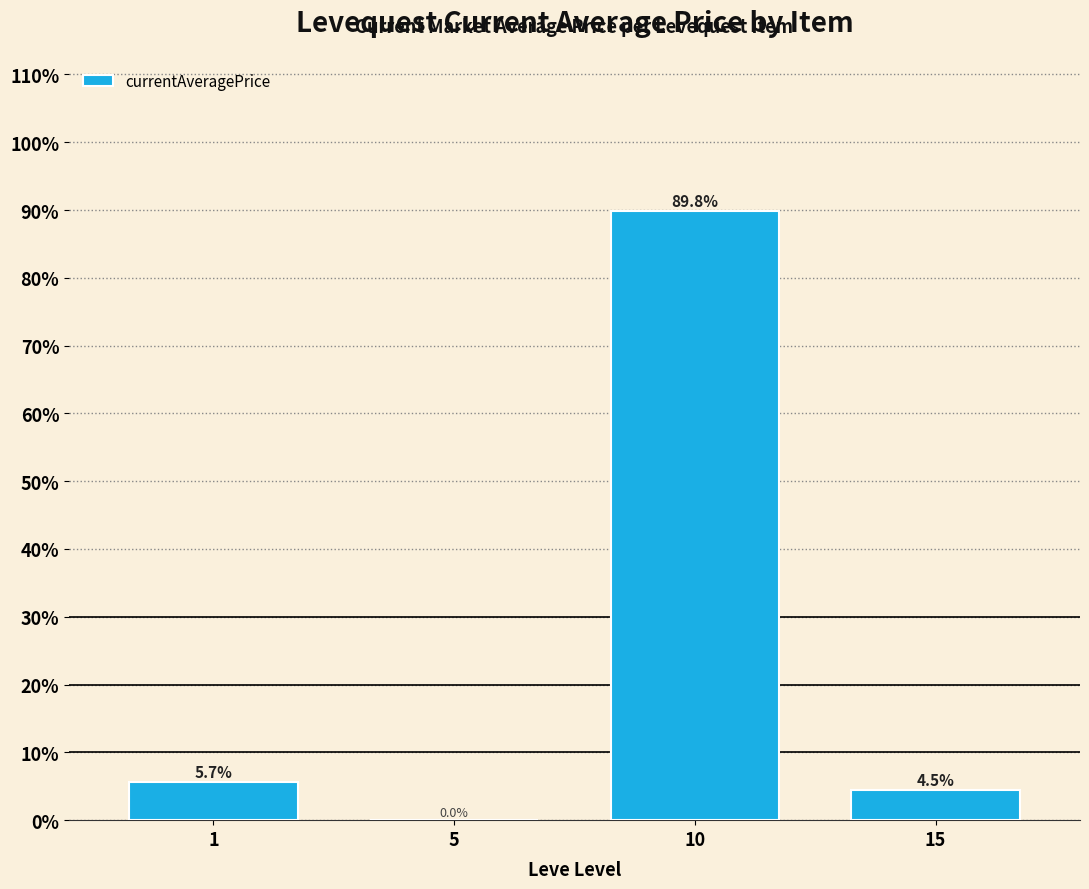

What is the greatest value displayed?

89.8